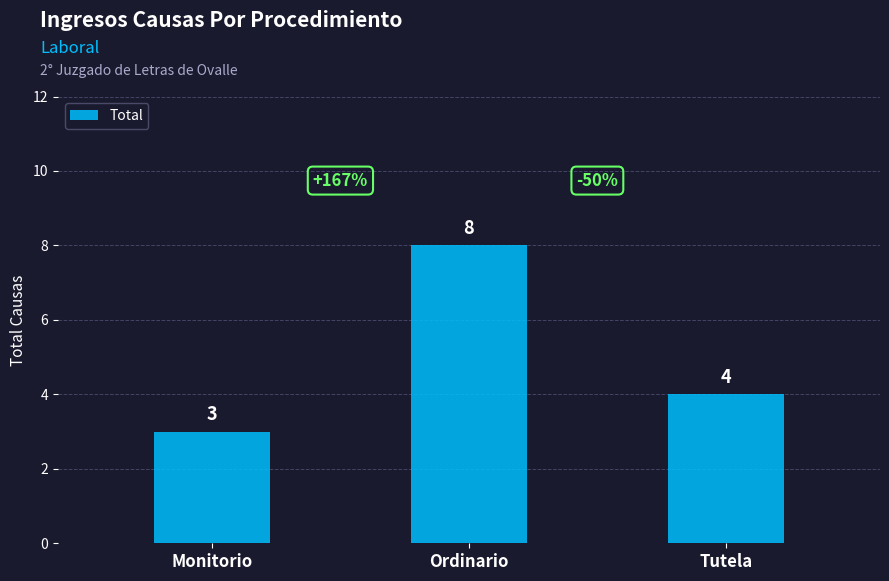

Count the number of categories in the chart.

3